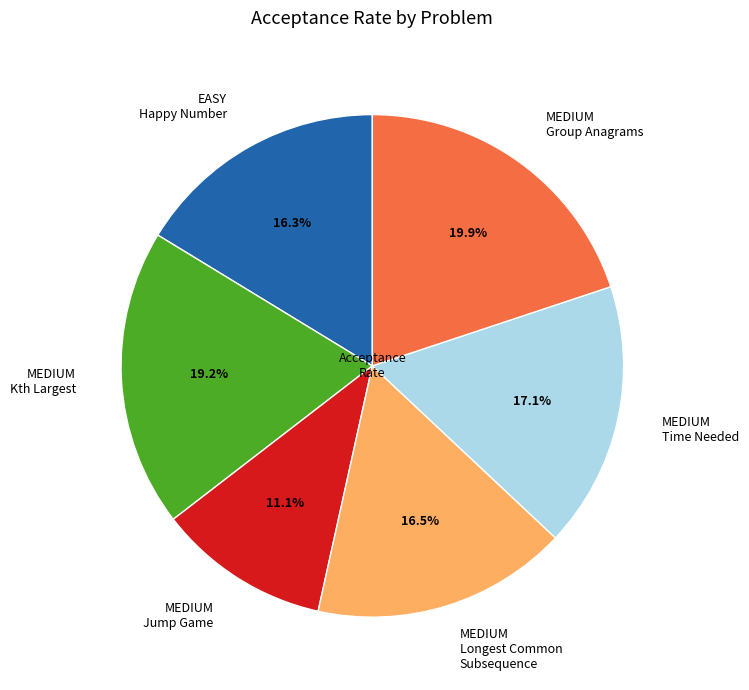

What is the largest slice in the pie chart?

MEDIUM Group Anagrams